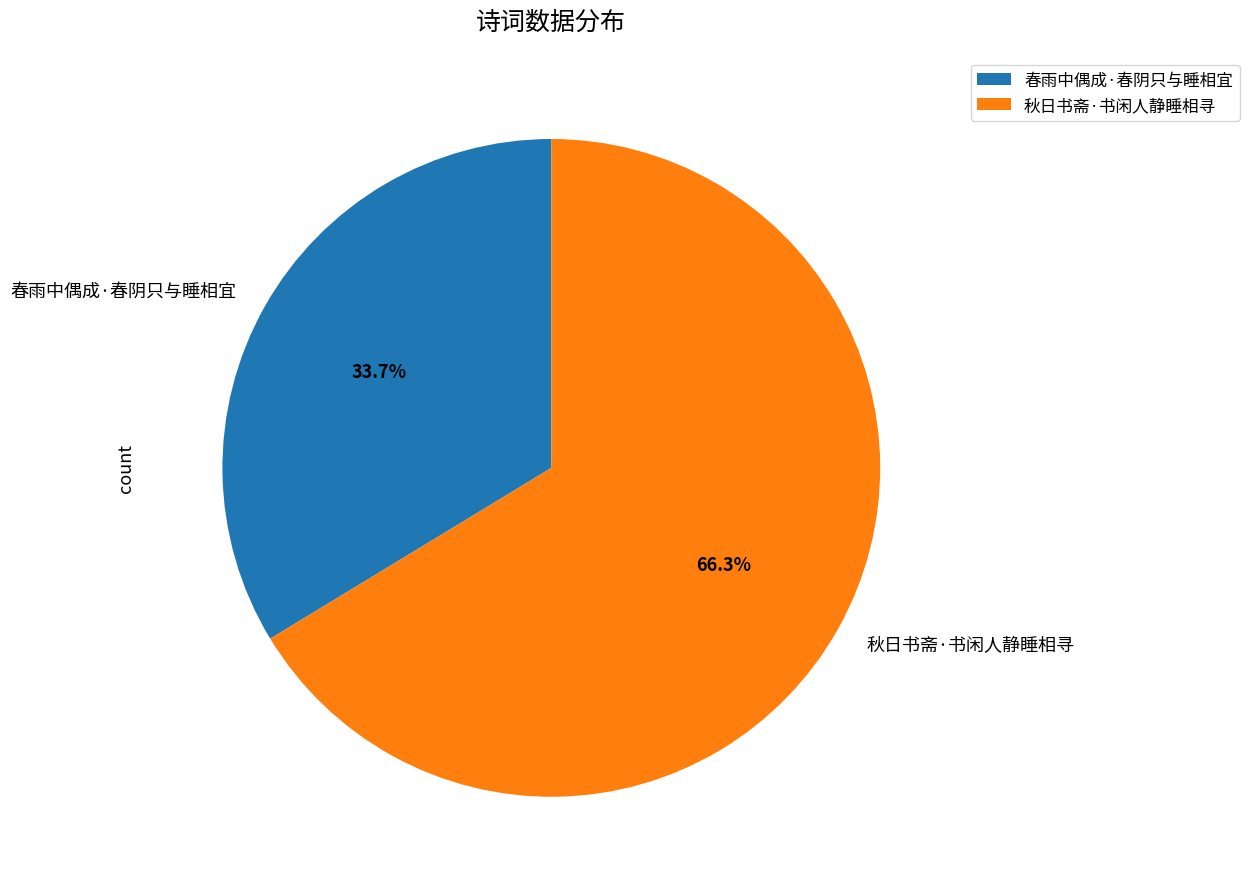

Which category has the biggest portion of the pie?

秋日书斋·书闲人静睡相寻